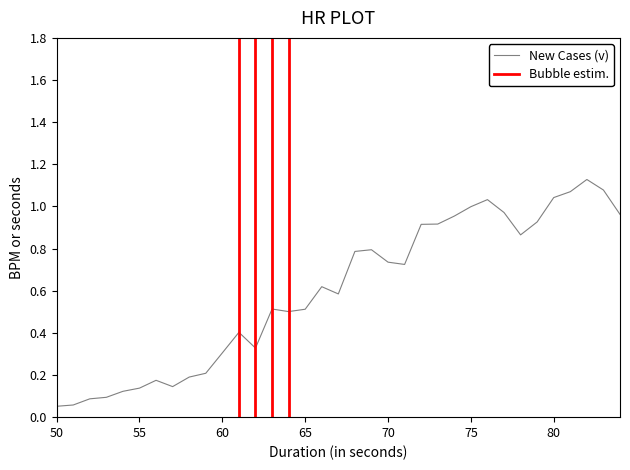

What is the greatest value displayed?

1.1